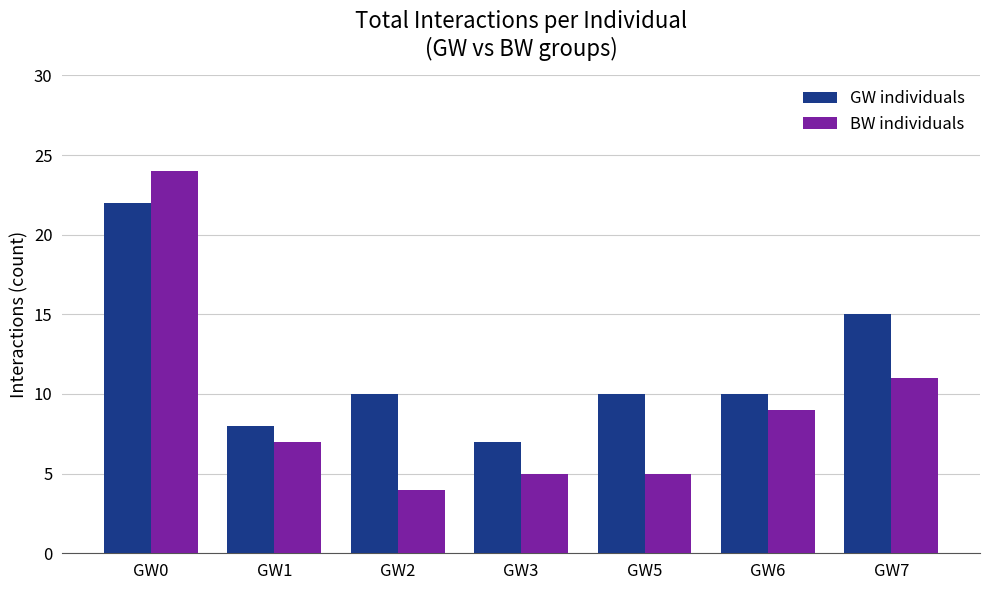

What value does the GW individuals series have at GW5, to the nearest 10?

10